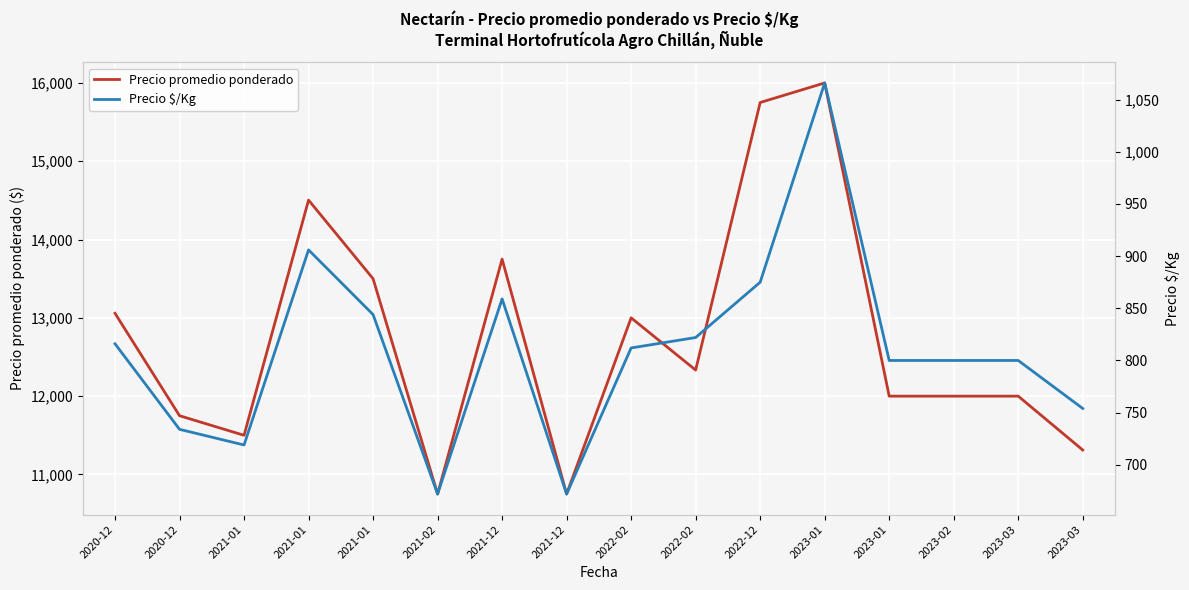

What is the lowest value of the Precio $/Kg series?

672